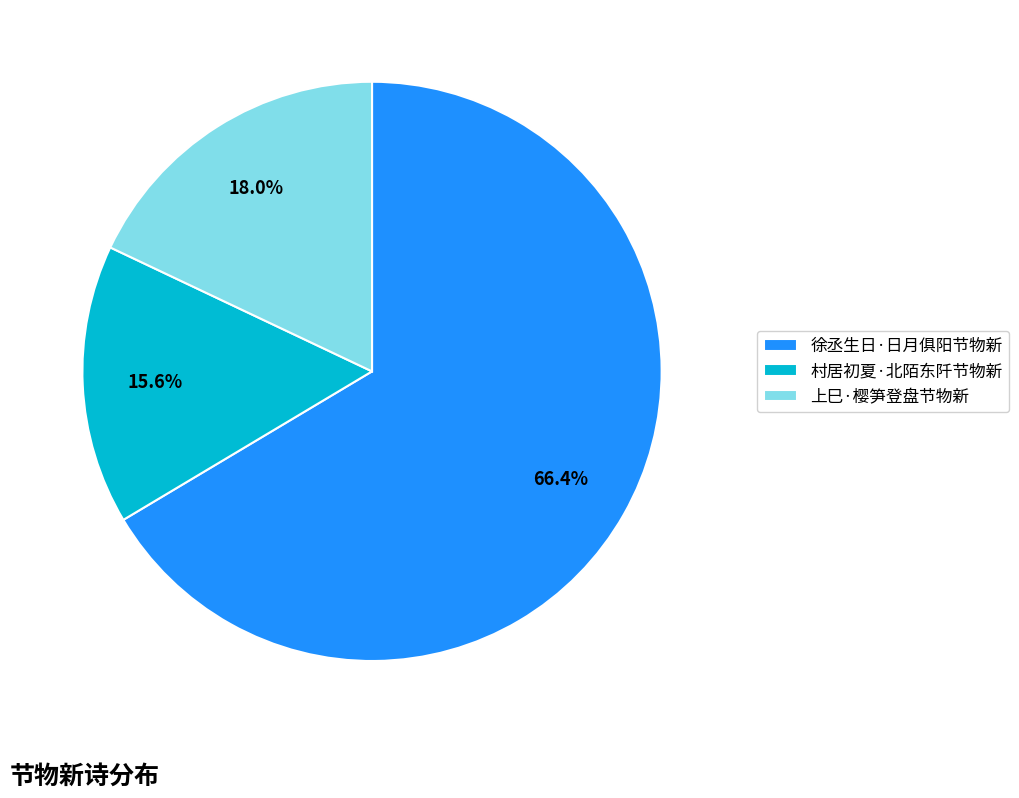

How many segments does this pie chart have?

3